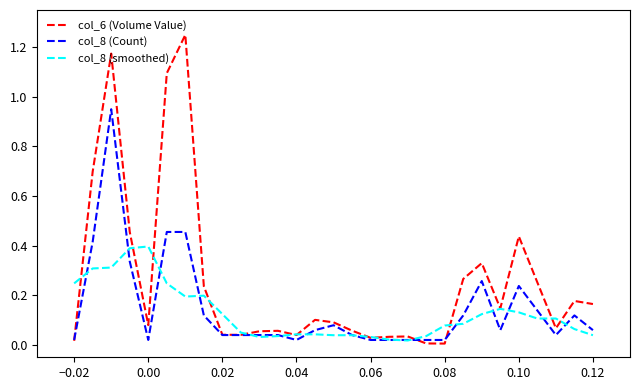

Which series has the largest range (max minus min)?

col_6 (Volume Value)